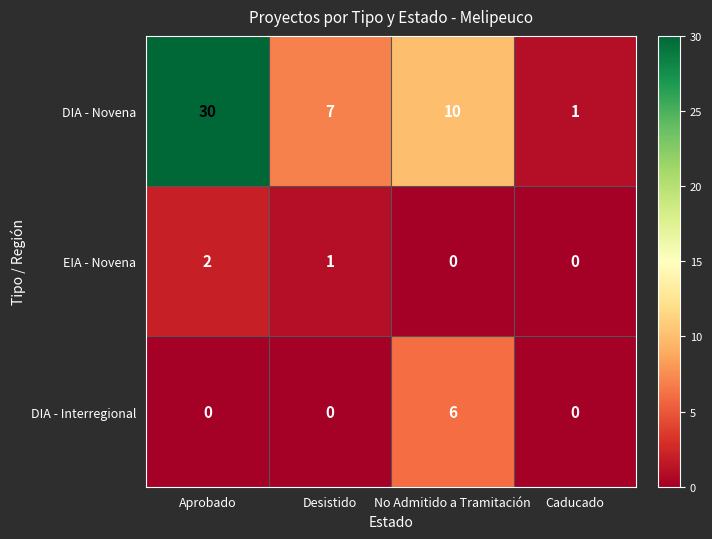

True or false: DIA - Interregional has a value of 0 at Caducado.

True